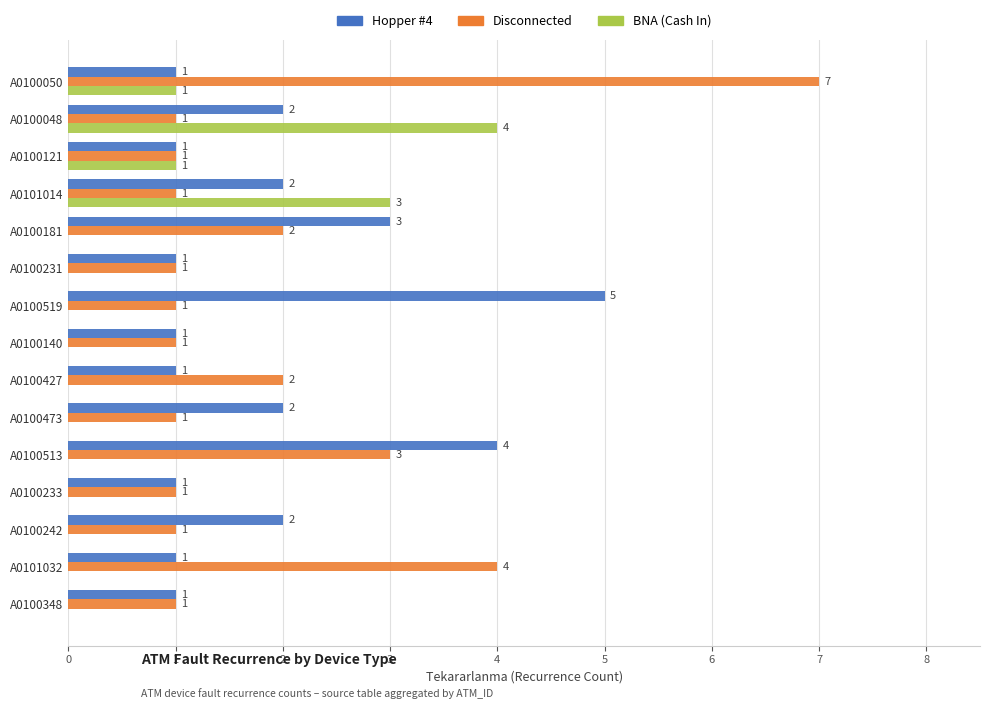

Which category has the highest value in the BNA (Cash In) series?

A0100048